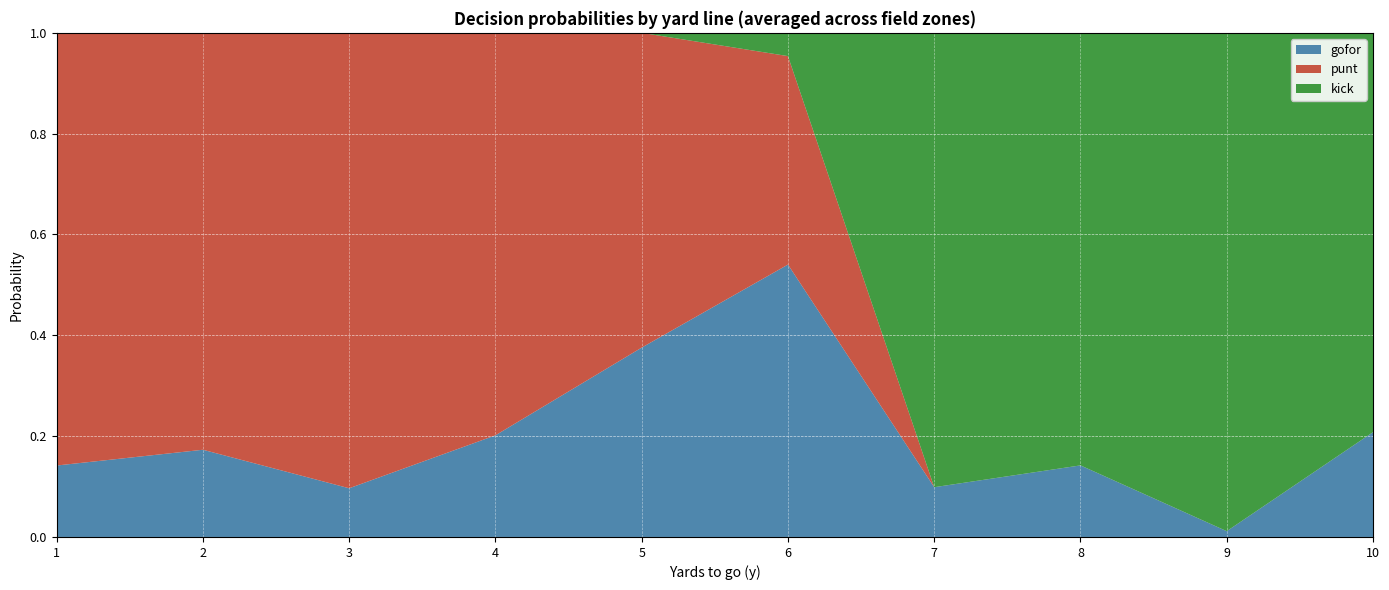

Which category has the lowest value in the gofor series?

9